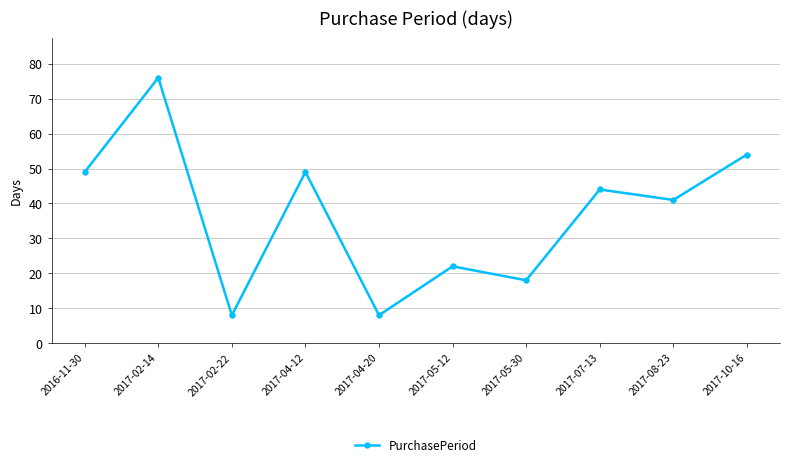

What is the value of the 1st point from the left?

49